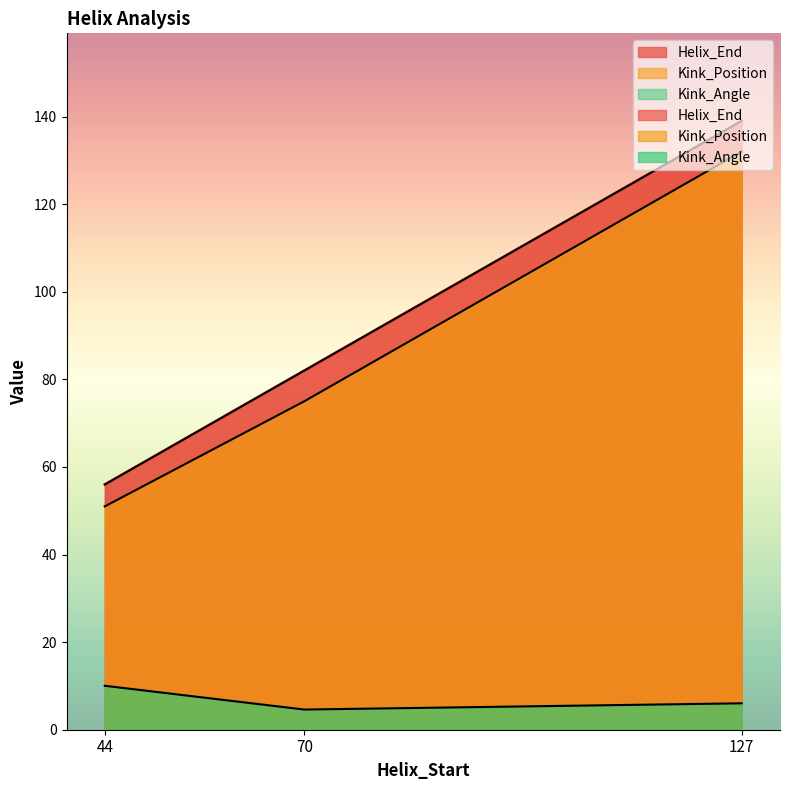

How many data points in Helix_End are above 82?

1